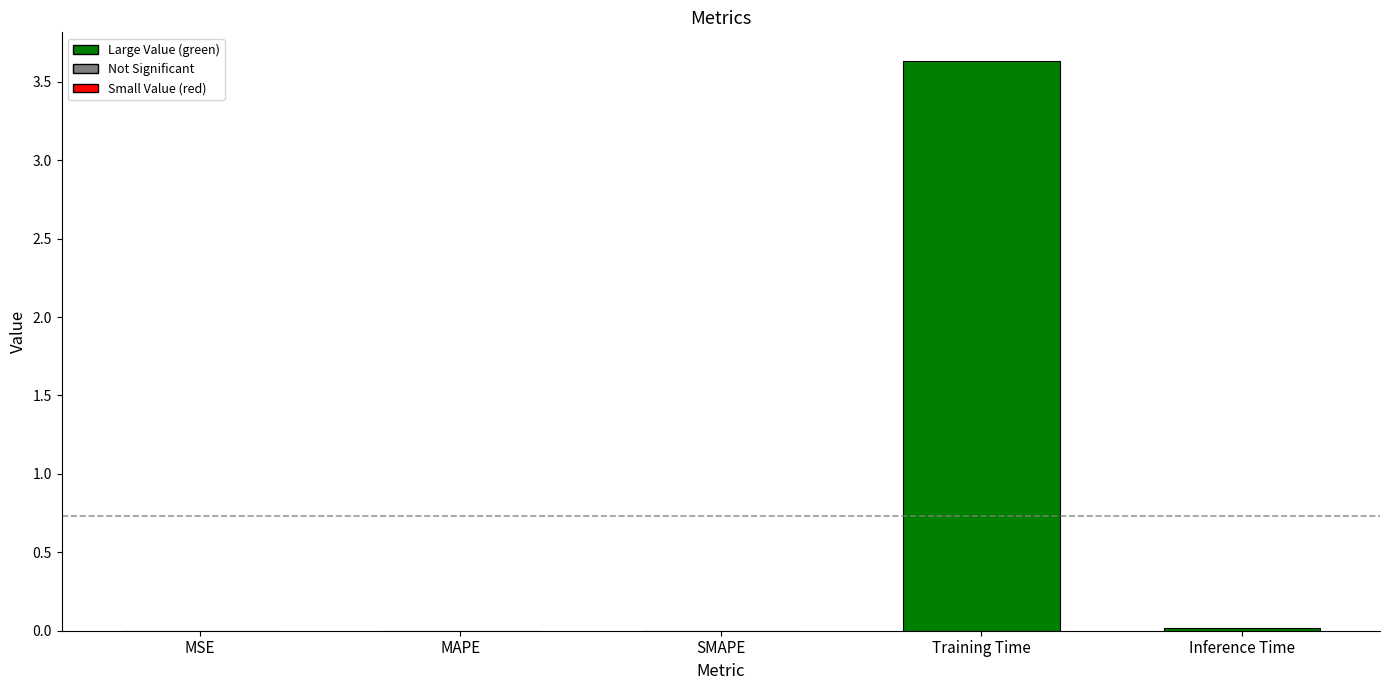

At which category does the chart reach its peak across all series?

Training Time